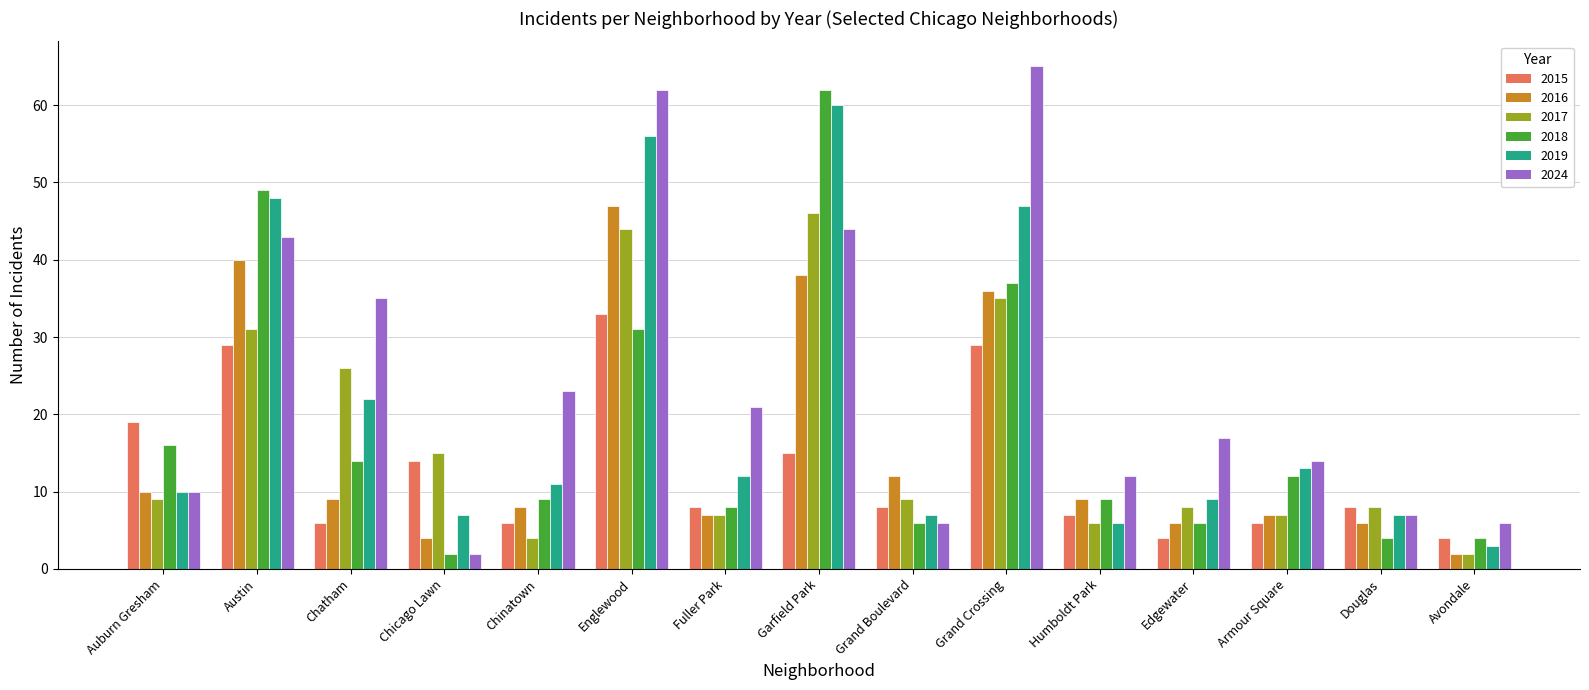

The value of 2015 at Avondale is 4. True or false?

True